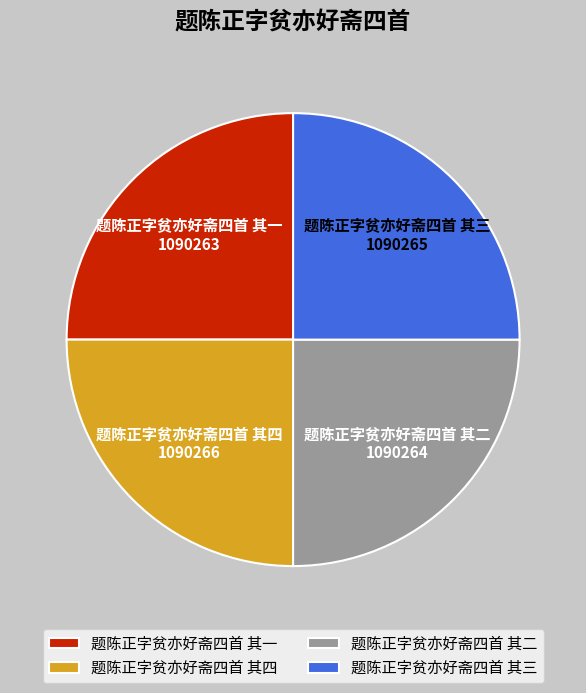

What is the ratio of the value at 题陈正字贫亦好斋四首 其三 to the value at 题陈正字贫亦好斋四首 其四?

1.0